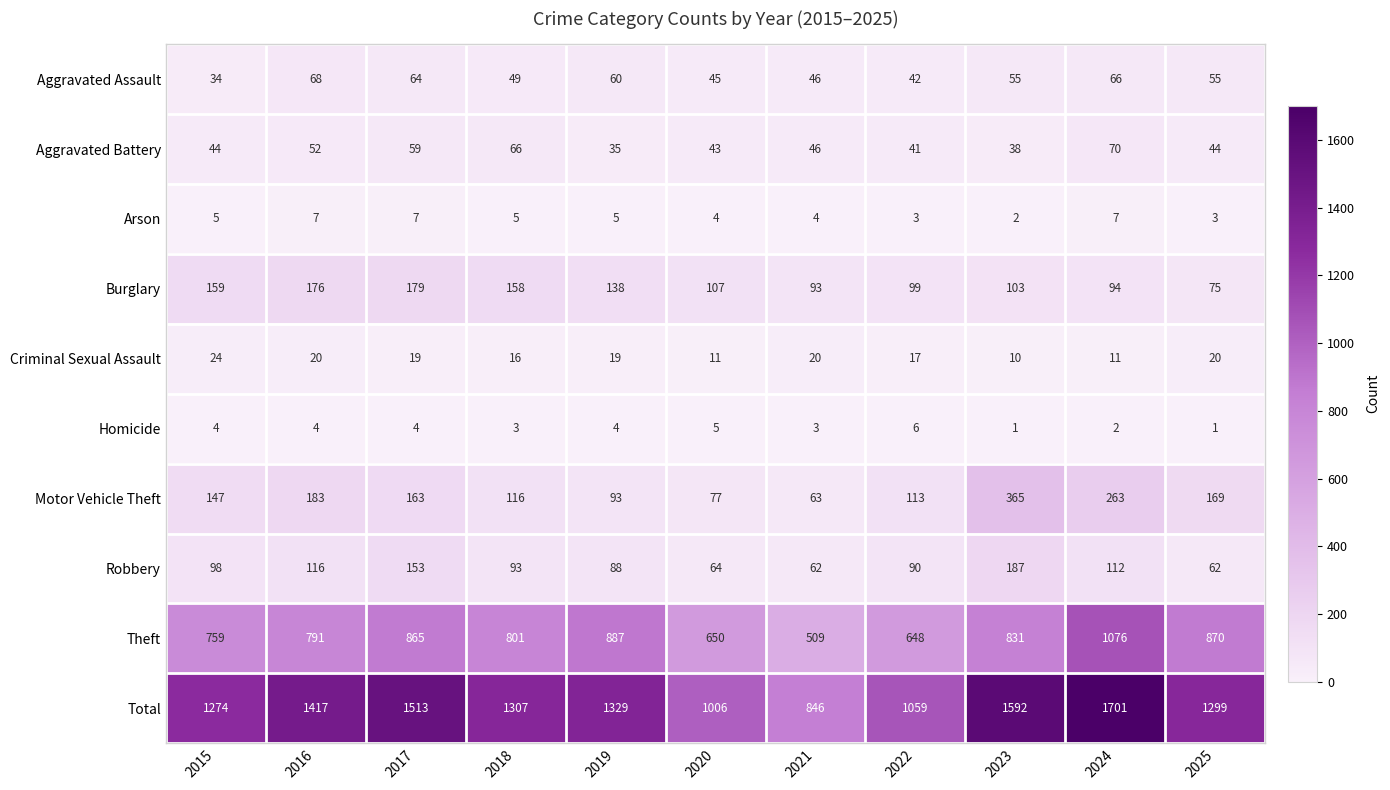

Is it true that Homicide equals 3 at 2021?

True